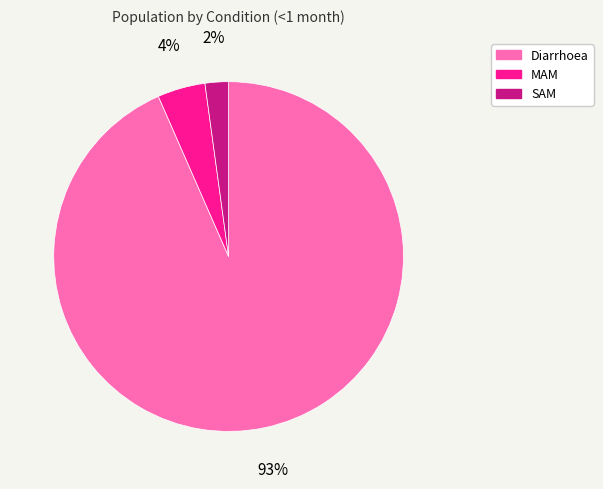

Is it true that Diarrhoea is 93% of the pie?

True